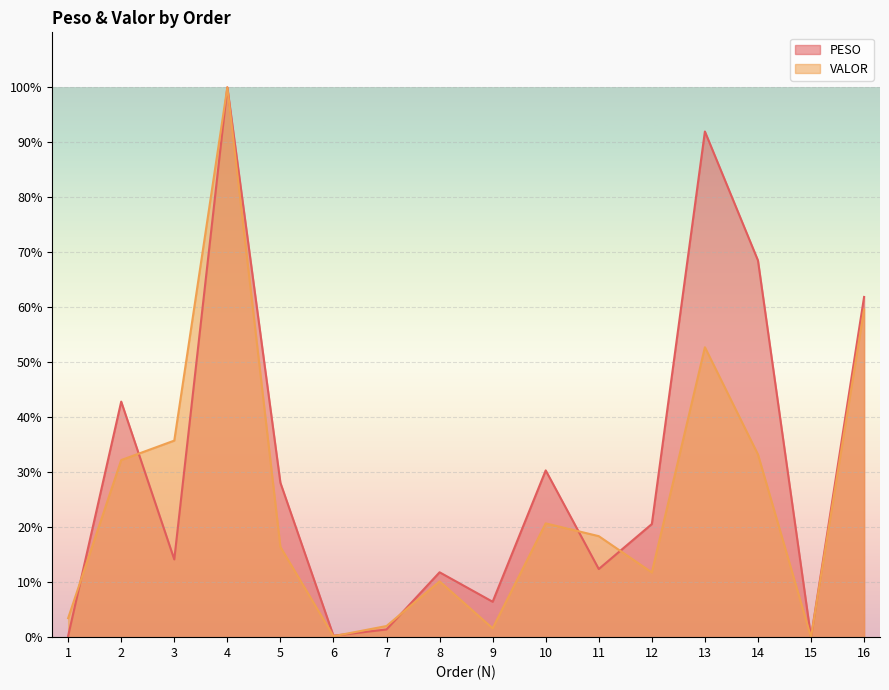

Where is VALOR nearest to the value 50?

13